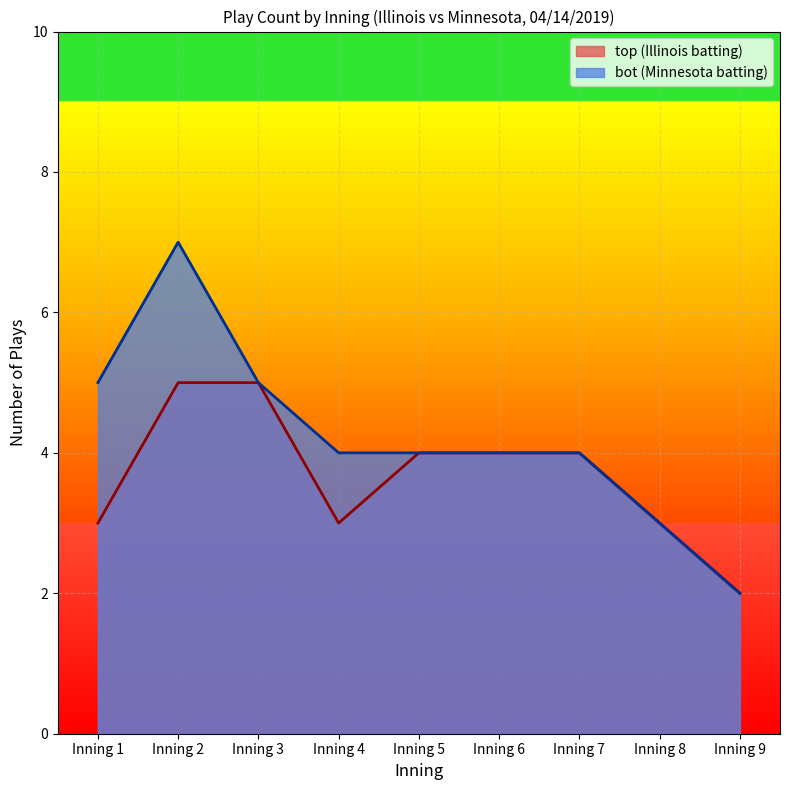

Which series has the largest total across all categories?

bot (Minnesota batting)